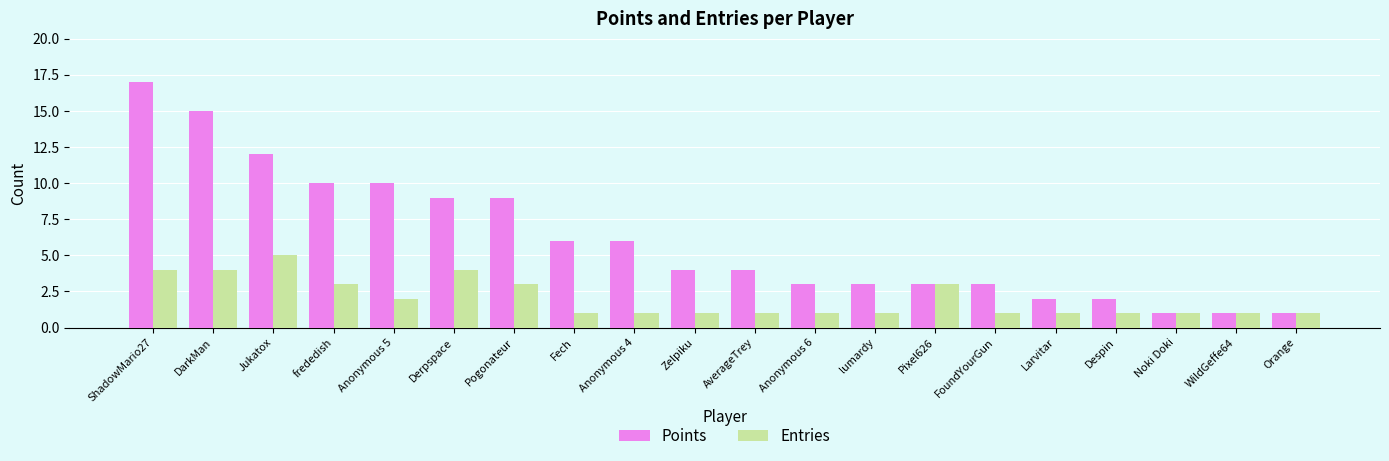

What are all the series names shown in the legend?

Points, Entries